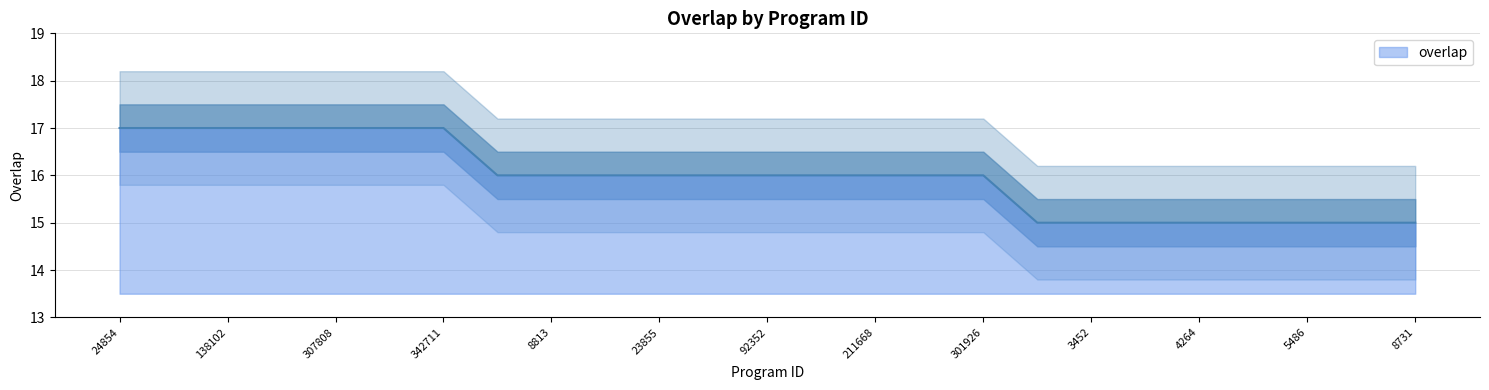

Count the values in the range 15 to 17.

25